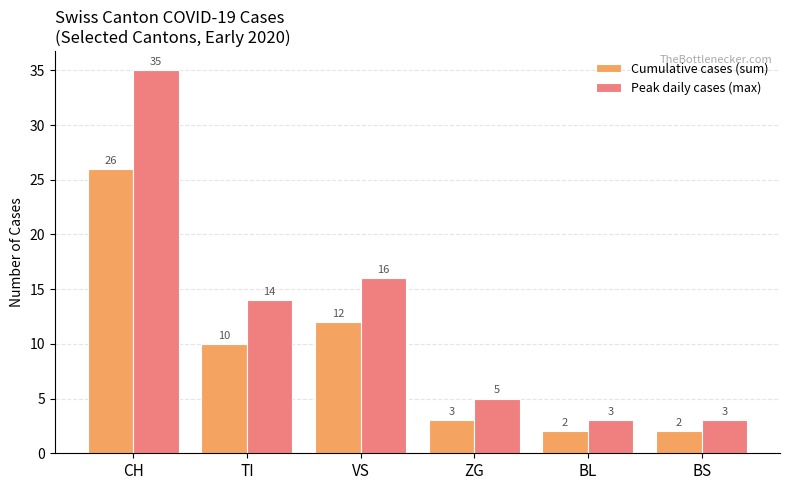

What is the highest value of the Cumulative cases (sum) series?

26